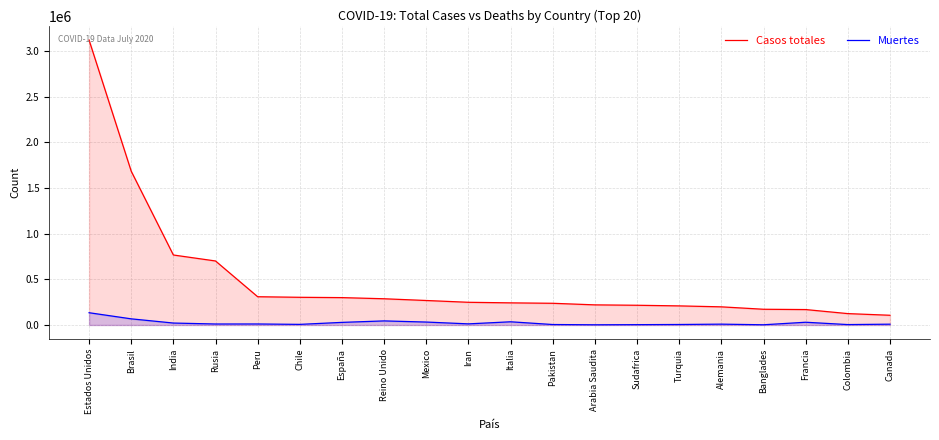

Which label corresponds to the smallest value in the chart?

Arabia Saudita